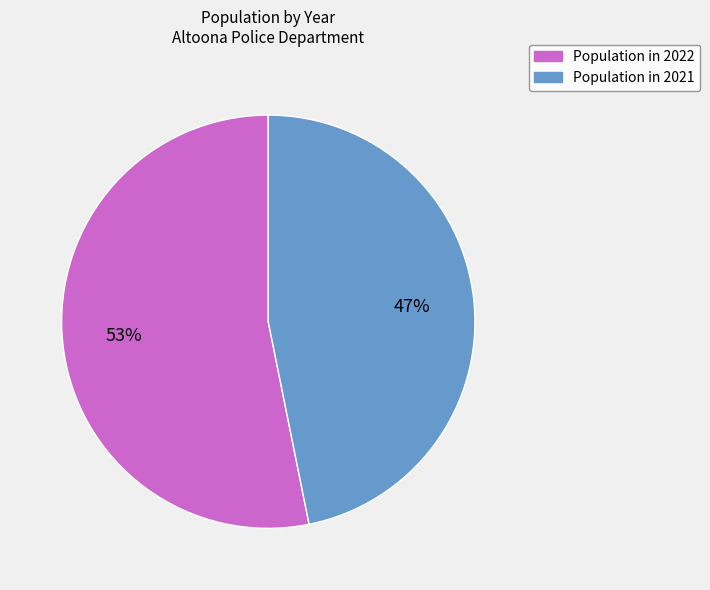

To the nearest percent, what is the average slice percentage?

50%